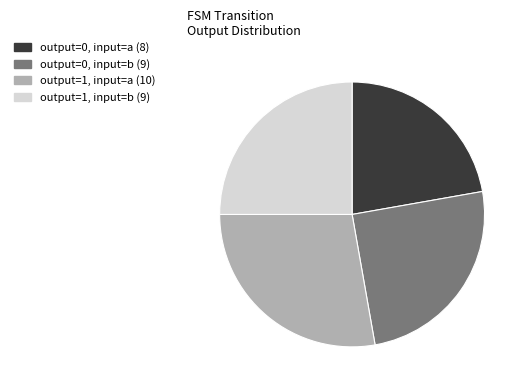

Does any single category account for the majority?

No